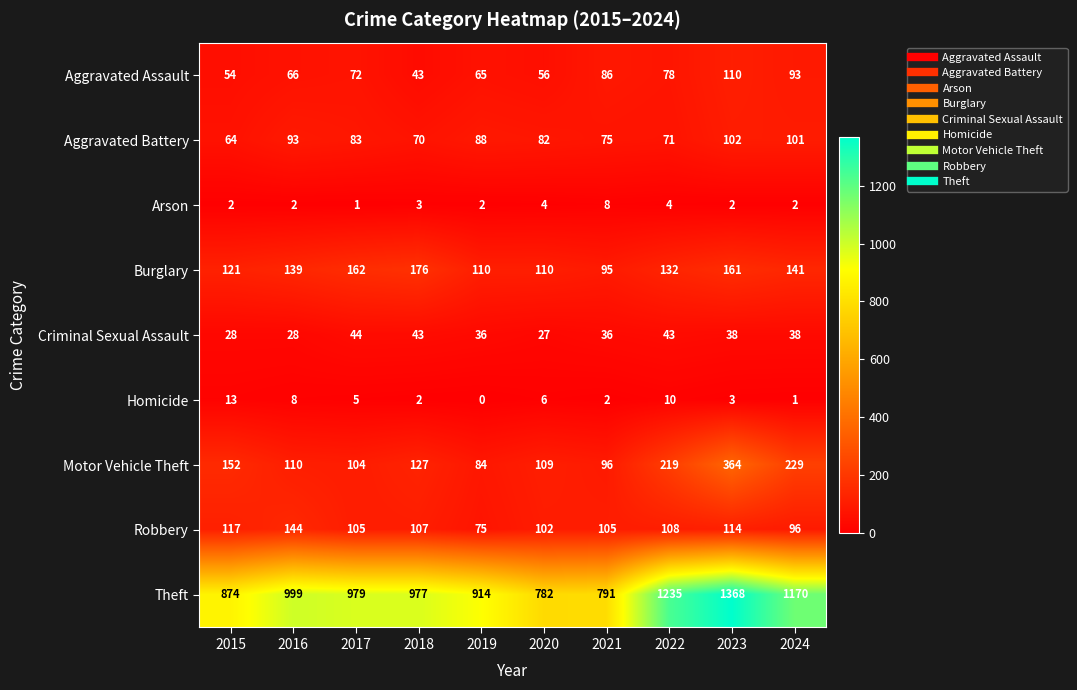

Rank the categories by Aggravated Battery value from lowest to highest.

2015, 2018, 2022, 2021, 2020, 2017, 2019, 2016, 2024, 2023